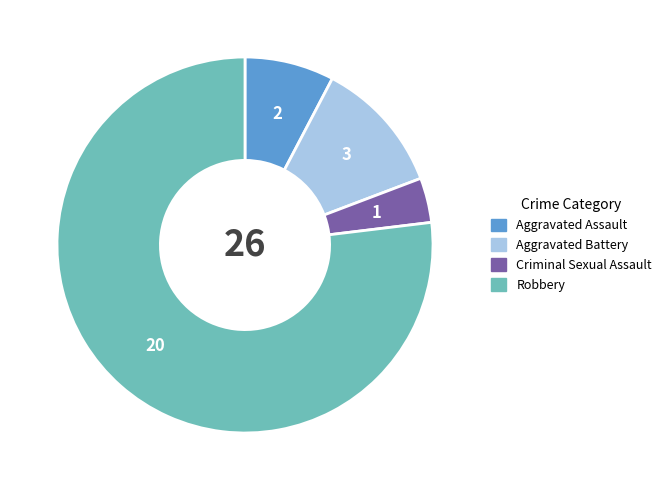

What is the majority slice?

Robbery